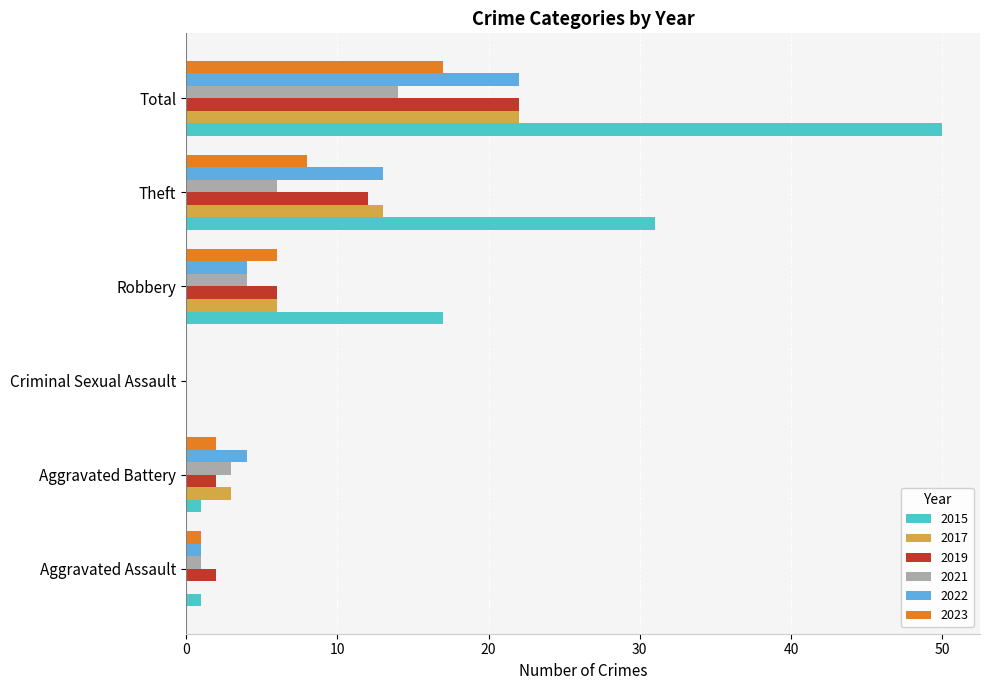

True or false: 2015 has a value of 5 at Robbery.

False